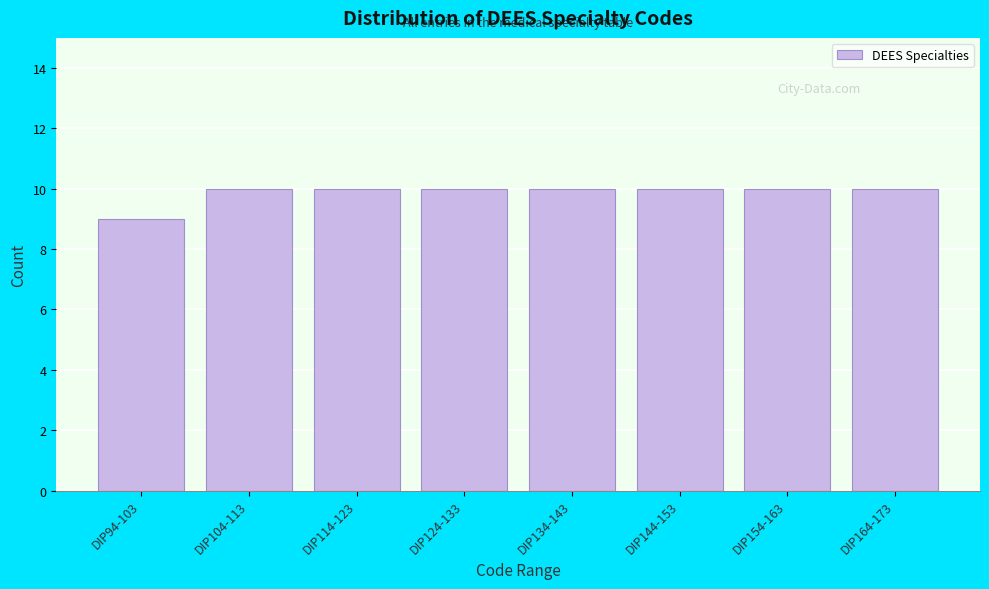

Reading left to right, what are all the values shown in this chart?

9	10	10	10	10	10	10	10